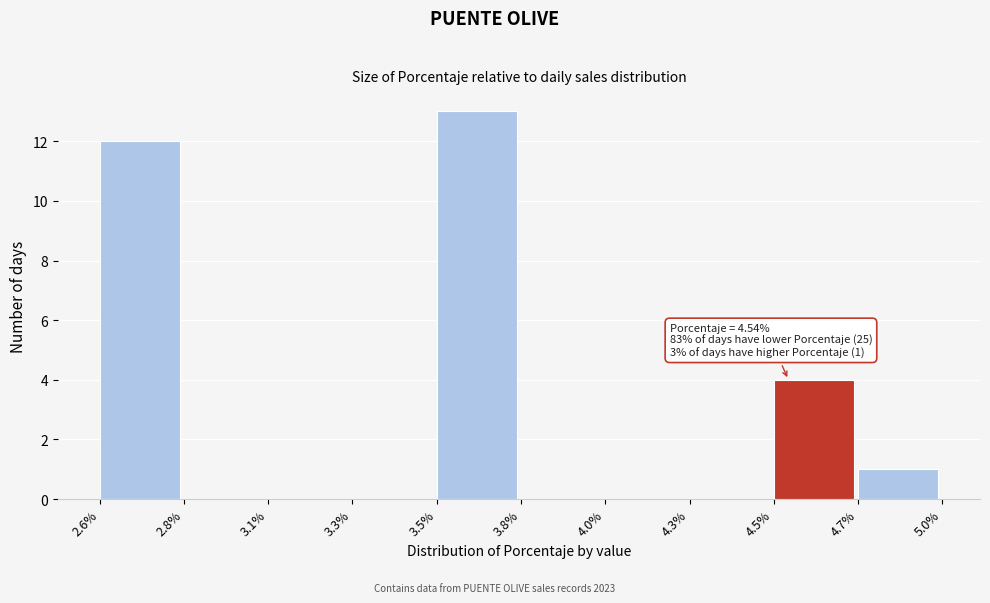

Reading right to left, transcribe all the data shown in this chart.

4.7%=1	4.5%=4	4.3%=0	4.0%=0	3.8%=0	3.5%=13	3.3%=0	3.1%=0	2.8%=0	2.6%=12